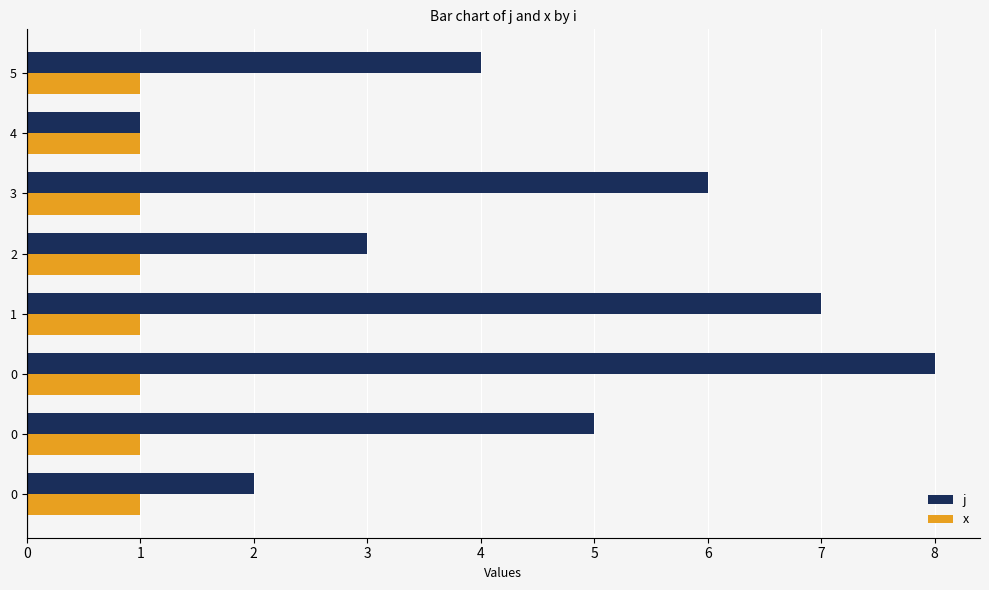

How many distinct data groups are displayed?

2